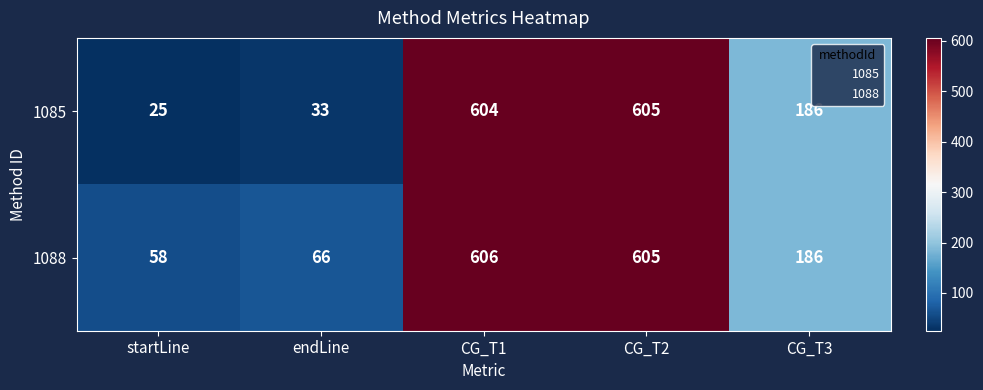

Which category has the lowest value across all series?

startLine